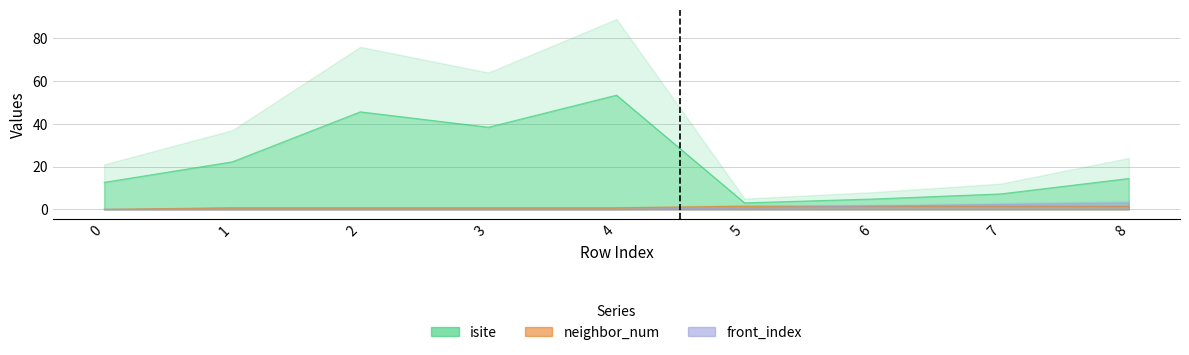

At which label does isite first exceed 14?

1